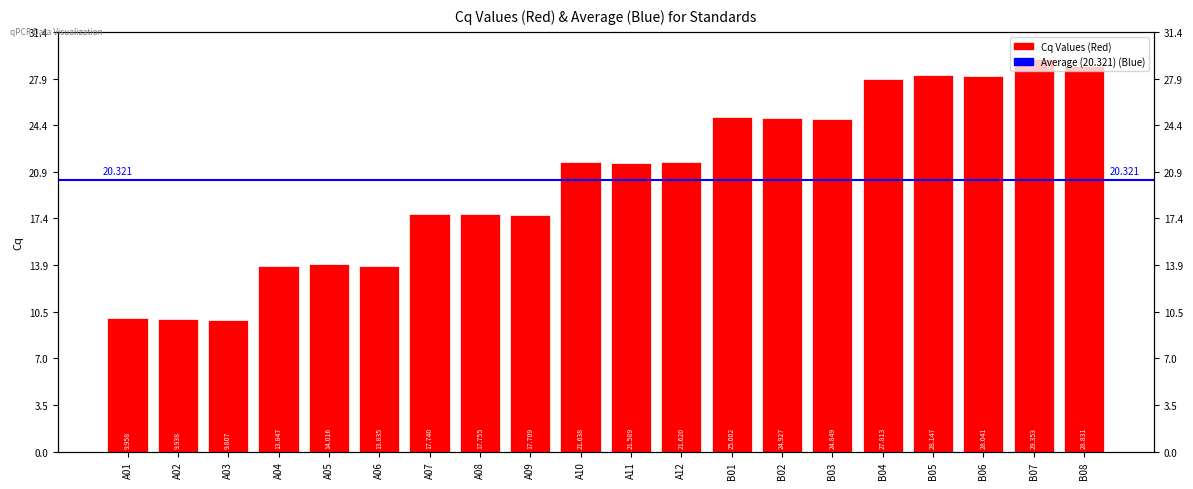

Which category has the lowest value across all series?

A03